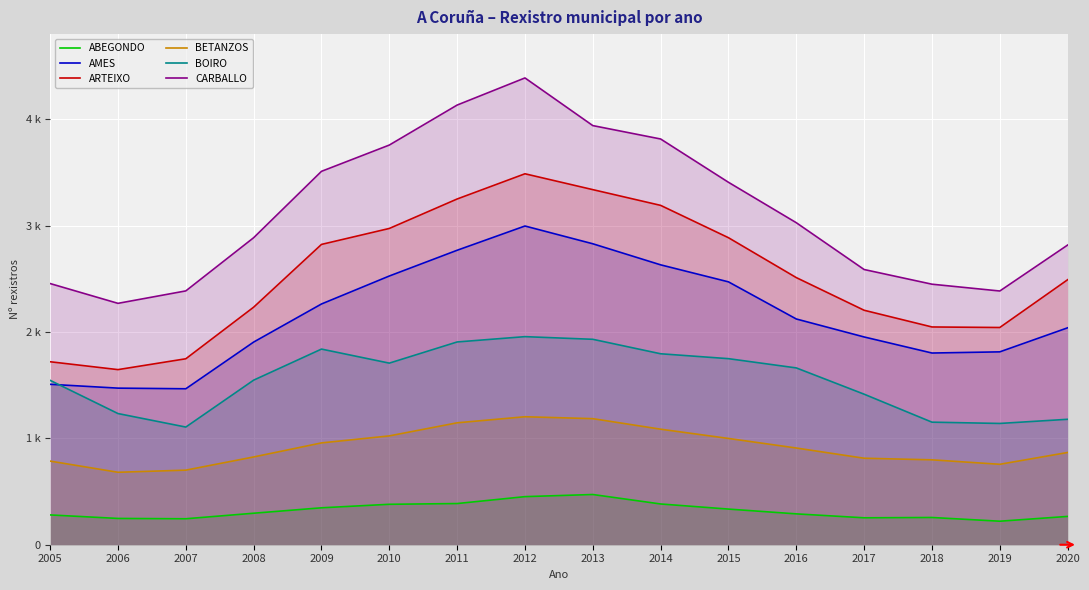

What is the value of the ARTEIXO point at the 8th from the left?

3487